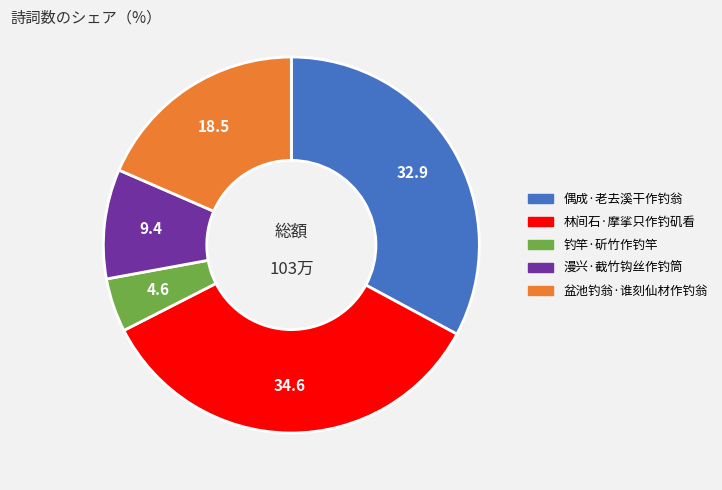

Is there a majority slice in this chart?

No